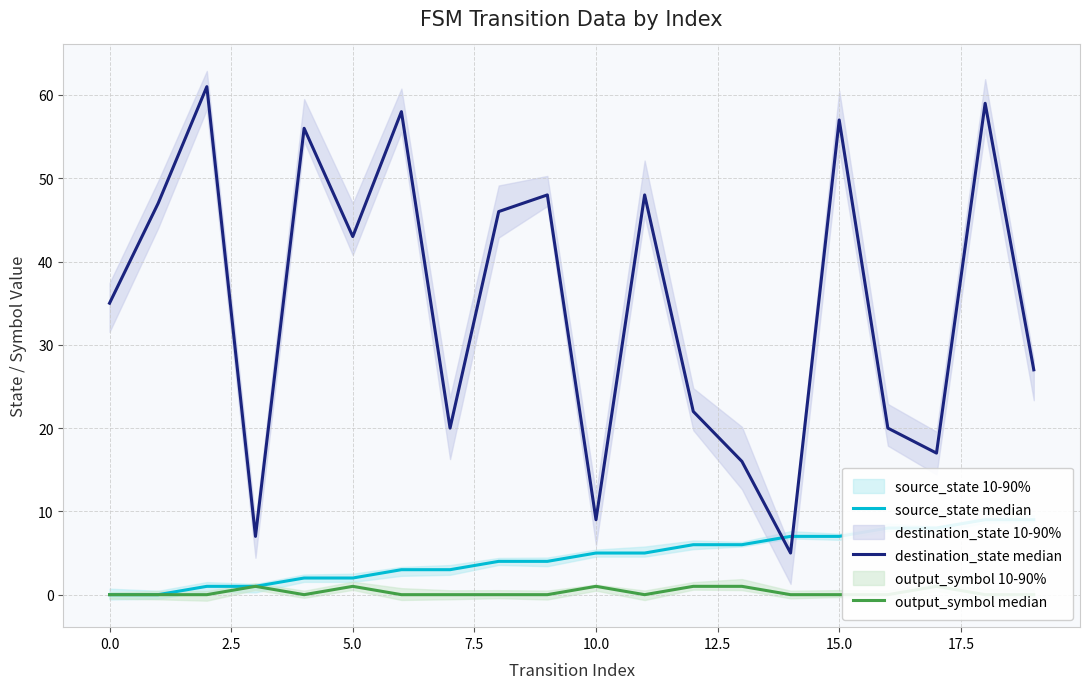

Count the number of categories in the chart.

20